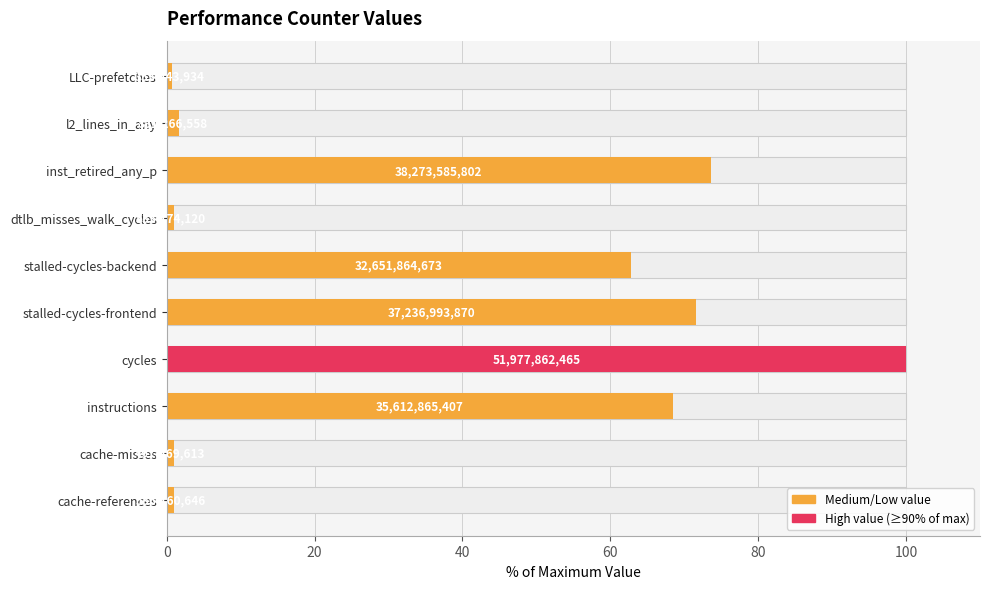

What is the smallest value displayed?

0.7